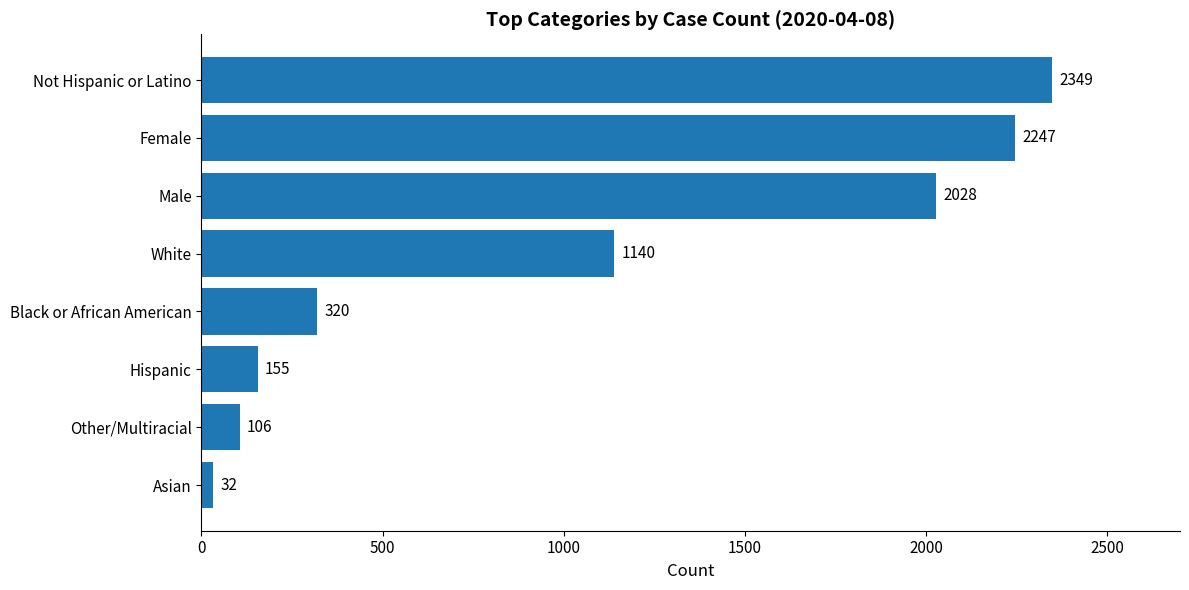

What is the difference between the maximum and minimum values?

2317